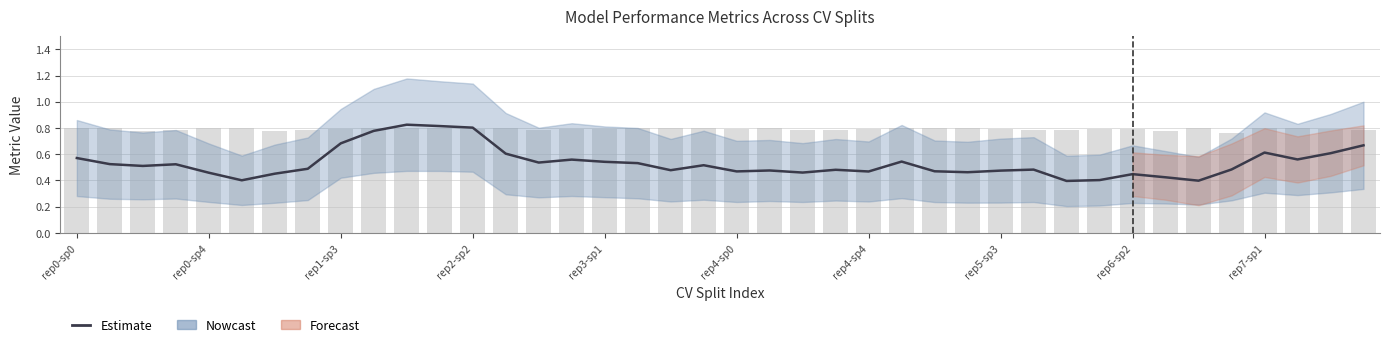

How many groups of bars are there?

40